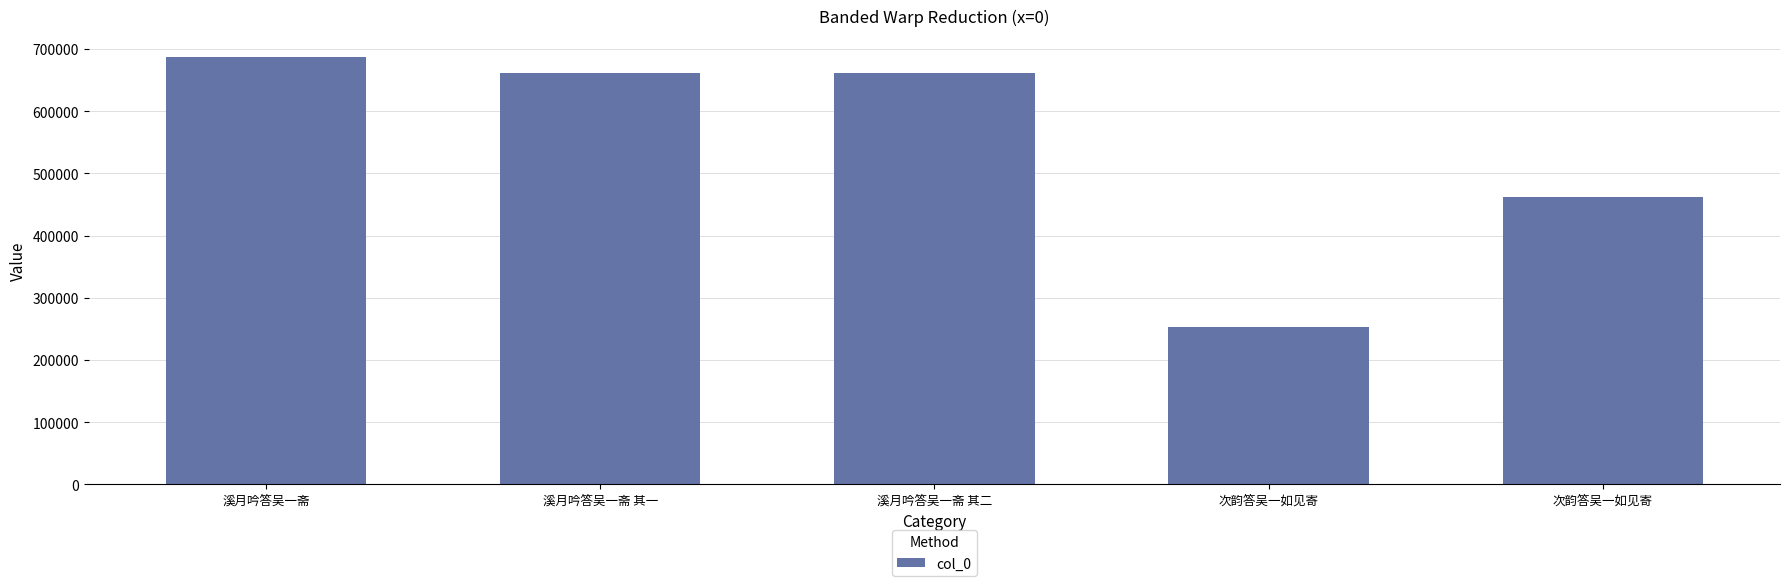

Rank the categories by value from lowest to highest.

次韵答吴一如见寄, 次韵答吴一如见寄, 溪月吟答吴一斋 其一, 溪月吟答吴一斋 其二, 溪月吟答吴一斋